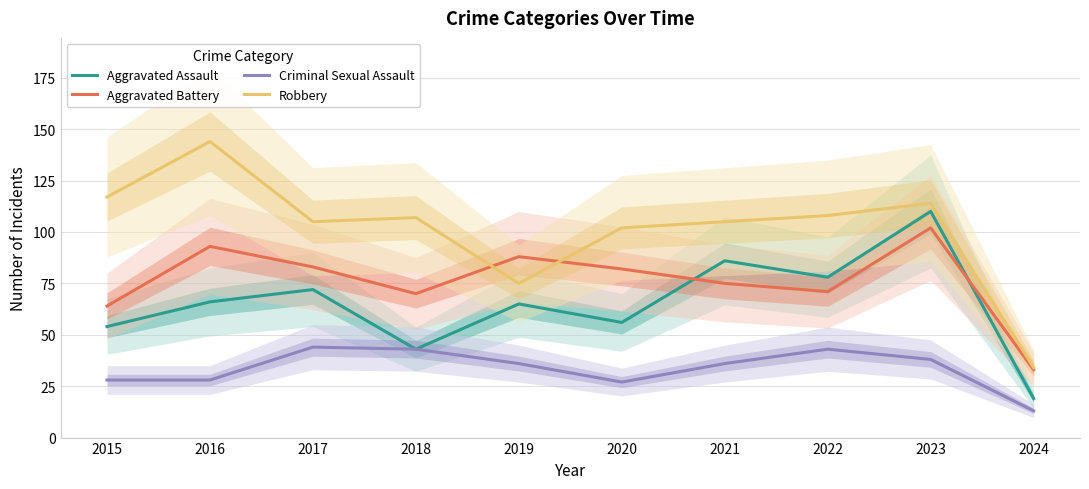

Rank the categories by Robbery value from lowest to highest.

2024, 2019, 2020, 2017, 2021, 2018, 2022, 2023, 2015, 2016